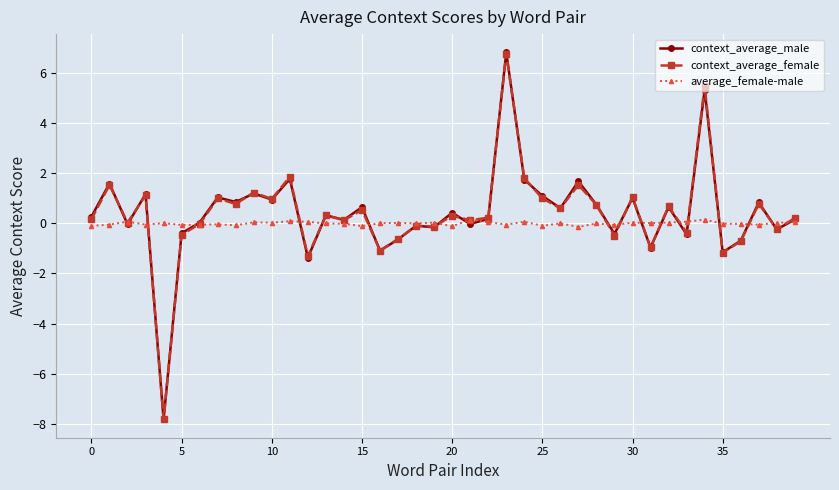

What is the smallest value displayed?

-7.8